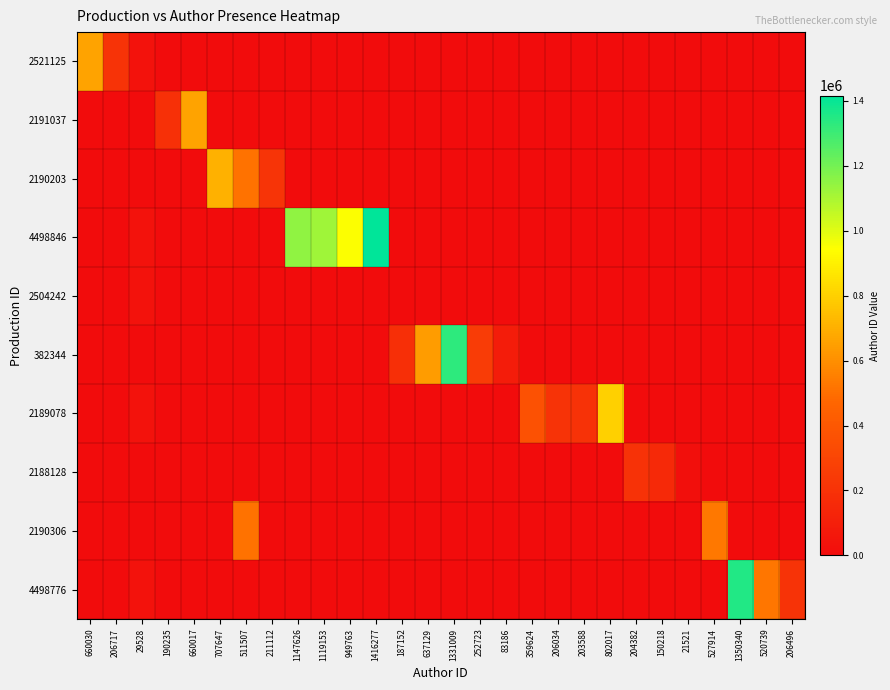

Reading left to right, extract all data points from this chart.

2521125: 660030=660030	206717=206717	29528=29528	190235=0	660017=0	707647=0	511507=0	211112=0	1147626=0	1119153=0	949763=0	1416277=0	187152=0	637129=0	1331009=0	252723=0	83186=0	359624=0	206034=0	203588=0	802017=0	204382=0	150218=0	21521=0	527914=0	1350340=0	520739=0	206496=0
2191037: 660030=0	206717=0	29528=0	190235=190235	660017=660017	707647=0	511507=0	211112=0	1147626=0	1119153=0	949763=0	1416277=0	187152=0	637129=0	1331009=0	252723=0	83186=0	359624=0	206034=0	203588=0	802017=0	204382=0	150218=0	21521=0	527914=0	1350340=0	520739=0	206496=0
2190203: 660030=0	206717=0	29528=0	190235=0	660017=0	707647=707647	511507=511507	211112=211112	1147626=0	1119153=0	949763=0	1416277=0	187152=0	637129=0	1331009=0	252723=0	83186=0	359624=0	206034=0	203588=0	802017=0	204382=0	150218=0	21521=0	527914=0	1350340=0	520739=0	206496=0
4498846: 660030=0	206717=0	29528=29528	190235=0	660017=0	707647=0	511507=0	211112=0	1147626=1147626	1119153=1119153	949763=949763	1416277=1416277	187152=0	637129=0	1331009=0	252723=0	83186=0	359624=0	206034=0	203588=0	802017=0	204382=0	150218=0	21521=0	527914=0	1350340=0	520739=0	206496=0
2504242: 660030=0	206717=0	29528=29528	190235=0	660017=0	707647=0	511507=0	211112=0	1147626=0	1119153=0	949763=0	1416277=0	187152=0	637129=0	1331009=0	252723=0	83186=0	359624=0	206034=0	203588=0	802017=0	204382=0	150218=0	21521=0	527914=0	1350340=0	520739=0	206496=0
382344: 660030=0	206717=0	29528=0	190235=0	660017=0	707647=0	511507=0	211112=0	1147626=0	1119153=0	949763=0	1416277=0	187152=187152	637129=637129	1331009=1331009	252723=252723	83186=83186	359624=0	206034=0	203588=0	802017=0	204382=0	150218=0	21521=0	527914=0	1350340=0	520739=0	206496=0
2189078: 660030=0	206717=0	29528=29528	190235=0	660017=0	707647=0	511507=0	211112=0	1147626=0	1119153=0	949763=0	1416277=0	187152=0	637129=0	1331009=0	252723=0	83186=0	359624=359624	206034=206034	203588=203588	802017=802017	204382=0	150218=0	21521=0	527914=0	1350340=0	520739=0	206496=0
2188128: 660030=0	206717=0	29528=0	190235=0	660017=0	707647=0	511507=0	211112=0	1147626=0	1119153=0	949763=0	1416277=0	187152=0	637129=0	1331009=0	252723=0	83186=0	359624=0	206034=0	203588=0	802017=0	204382=204382	150218=150218	21521=21521	527914=0	1350340=0	520739=0	206496=0
2190306: 660030=0	206717=0	29528=0	190235=0	660017=0	707647=0	511507=511507	211112=0	1147626=0	1119153=0	949763=0	1416277=0	187152=0	637129=0	1331009=0	252723=0	83186=0	359624=0	206034=0	203588=0	802017=0	204382=0	150218=0	21521=0	527914=527914	1350340=0	520739=0	206496=0
4498776: 660030=0	206717=0	29528=29528	190235=0	660017=0	707647=0	511507=0	211112=0	1147626=0	1119153=0	949763=0	1416277=0	187152=0	637129=0	1331009=0	252723=0	83186=0	359624=0	206034=0	203588=0	802017=0	204382=0	150218=0	21521=0	527914=0	1350340=1350340	520739=520739	206496=206496